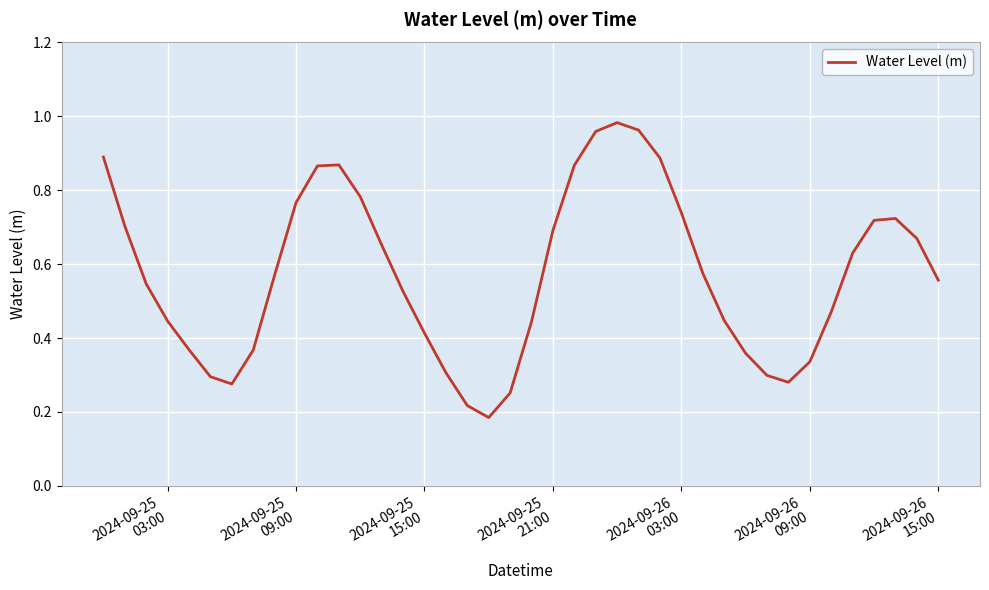

What is the sum of all values?

22.9